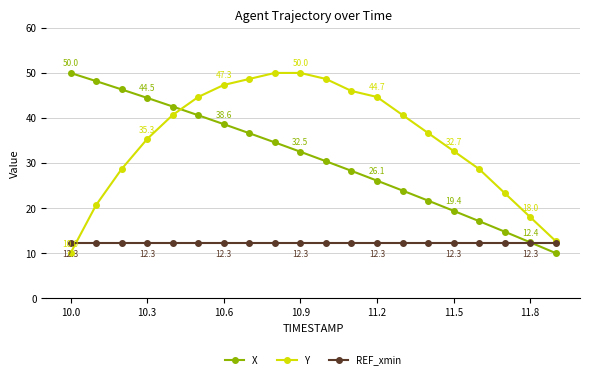

Which series ends up on top after the final intersection of X and Y?

Y